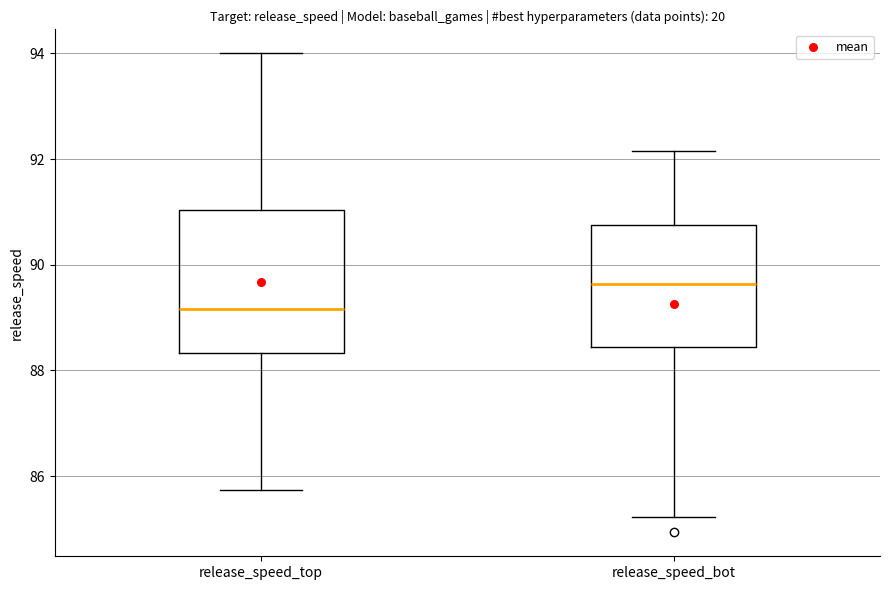

Reading left to right, read every box against the y-axis: the position of its median line, the range the box covers, and the ends of its whiskers. The values are not printed on the chart, so give them approximately, as read against the axis.

release_speed_top: median 89.2, box 88.4 to 91.0, whiskers 85.8 to 94.0
release_speed_bot: median 89.6, box 88.4 to 90.8, whiskers 85.2 to 92.2